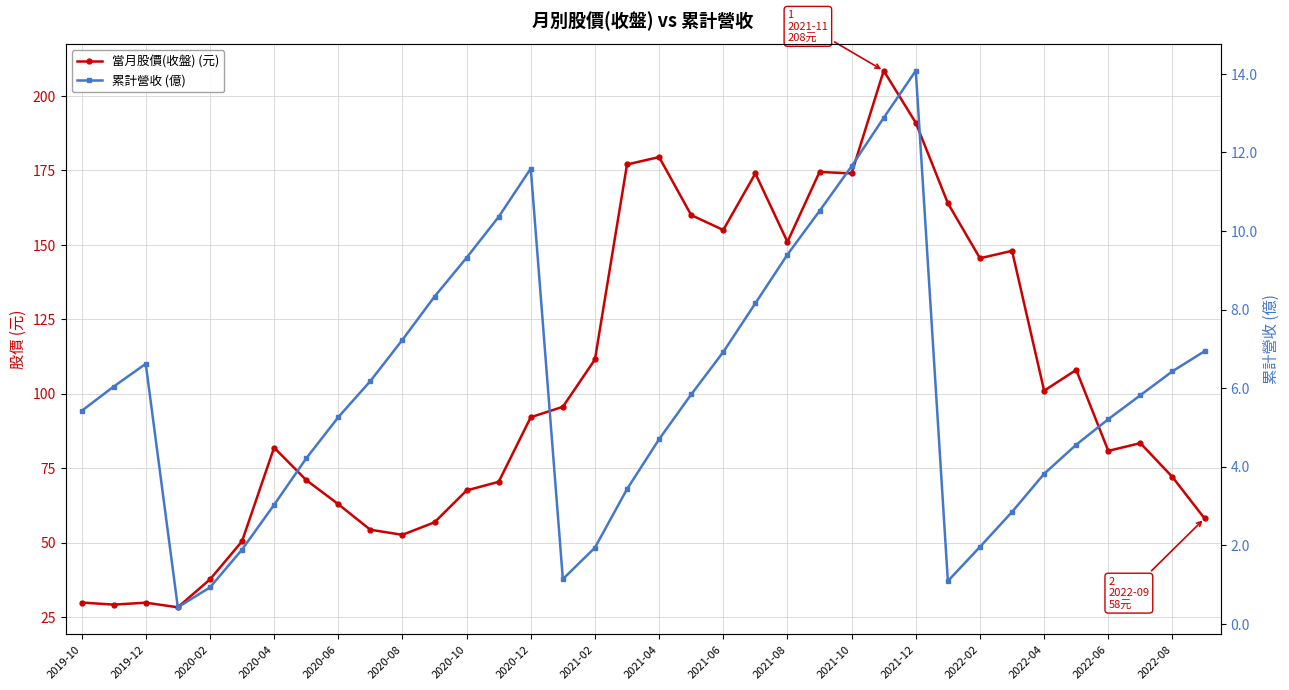

What is the sum of the 當月股價(收盤) (元) values at 21 and 20?

329.0